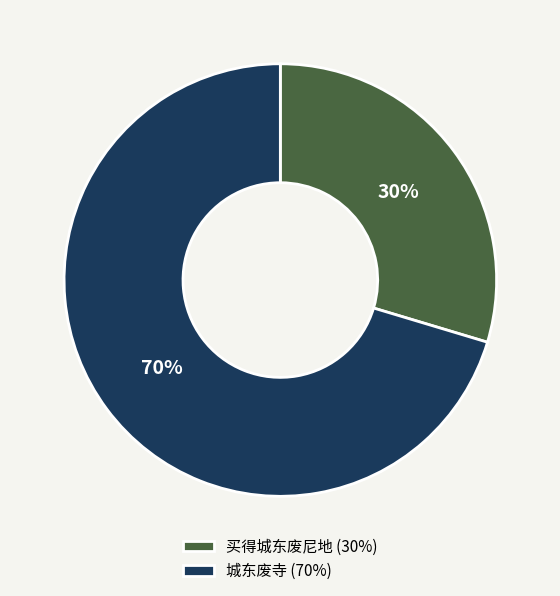

Do 买得城东废尼地 and 城东废寺 together represent more than half of the pie?

Yes